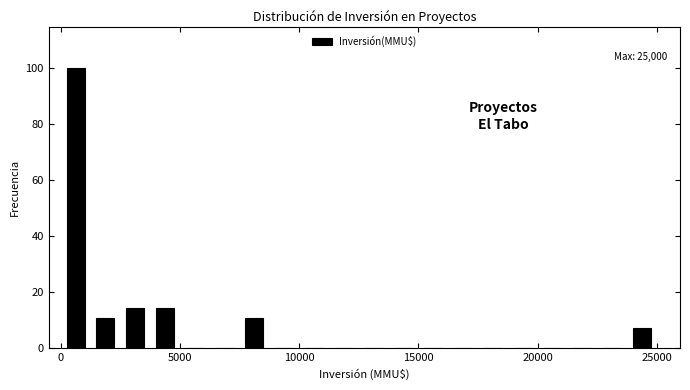

Around what value on the x-axis is the tallest bar? Give the approximate position of its centre, as read against the axis.

500